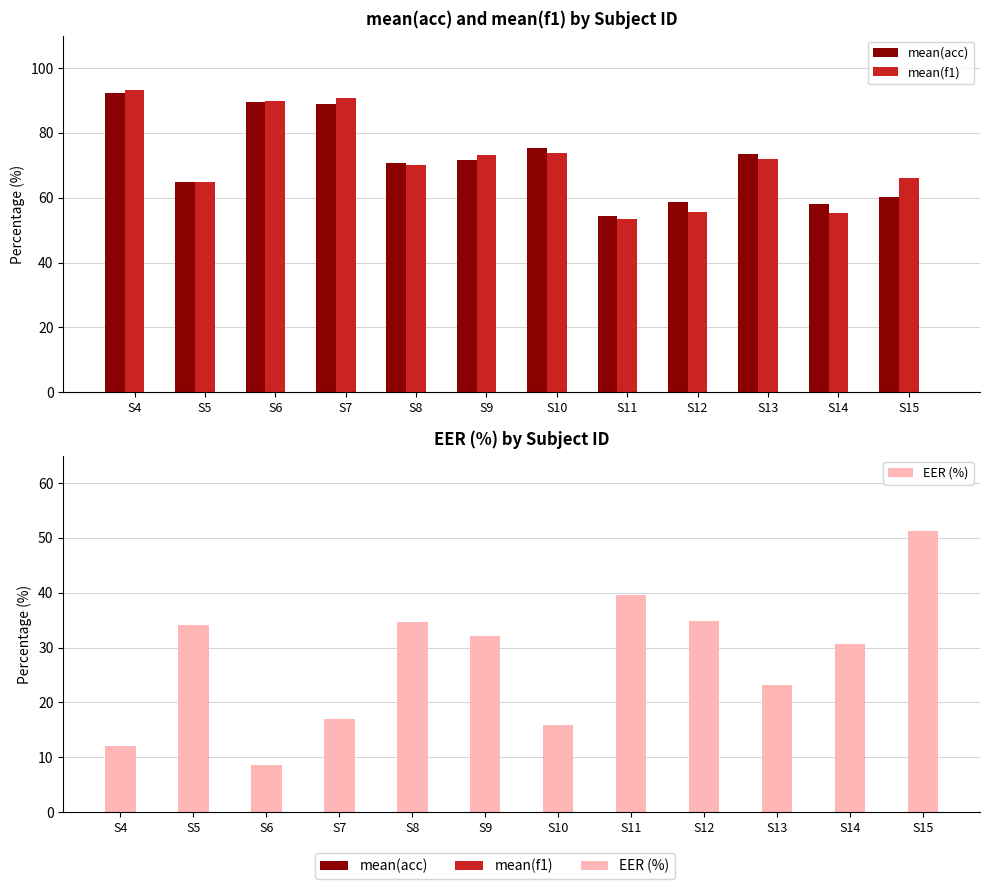

What is the sum of all mean(f1) values?

858.5